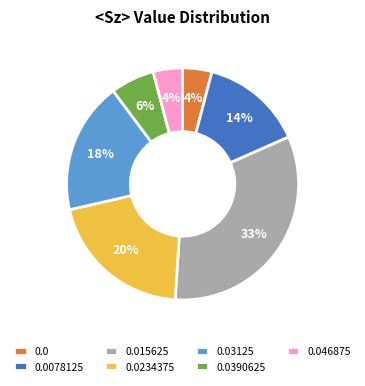

Count the number of slices in the pie.

7